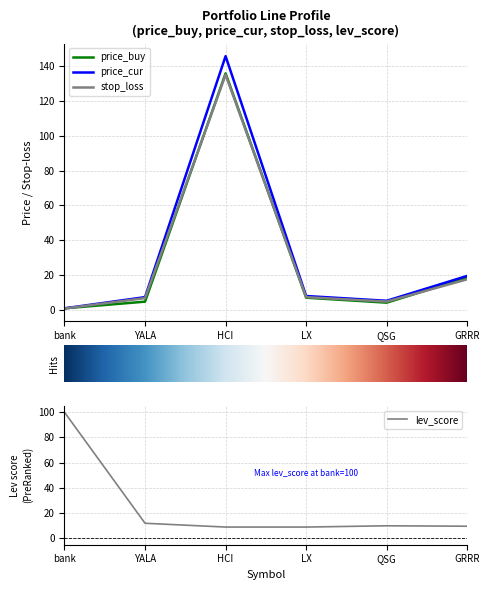

What is the approximate value of price_buy at QSG?

4.2